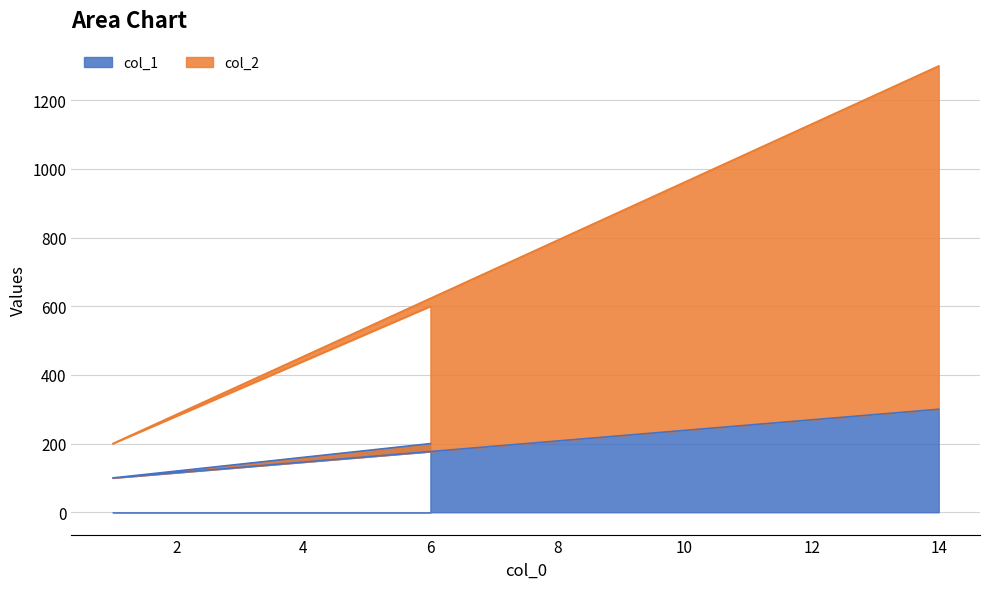

At how many categories does at least one series exceed 1195?

1